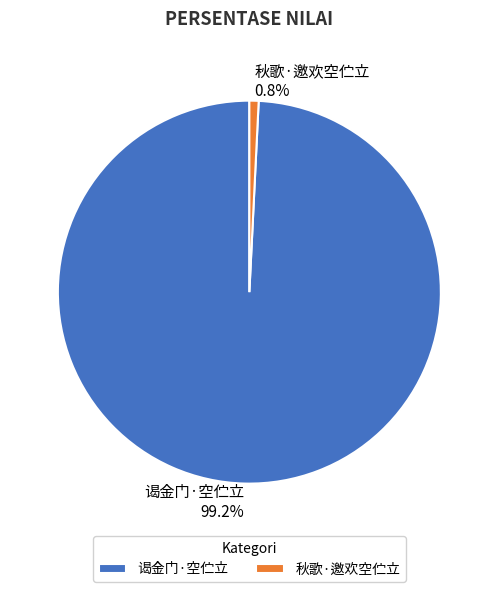

Count the number of slices in the pie.

2